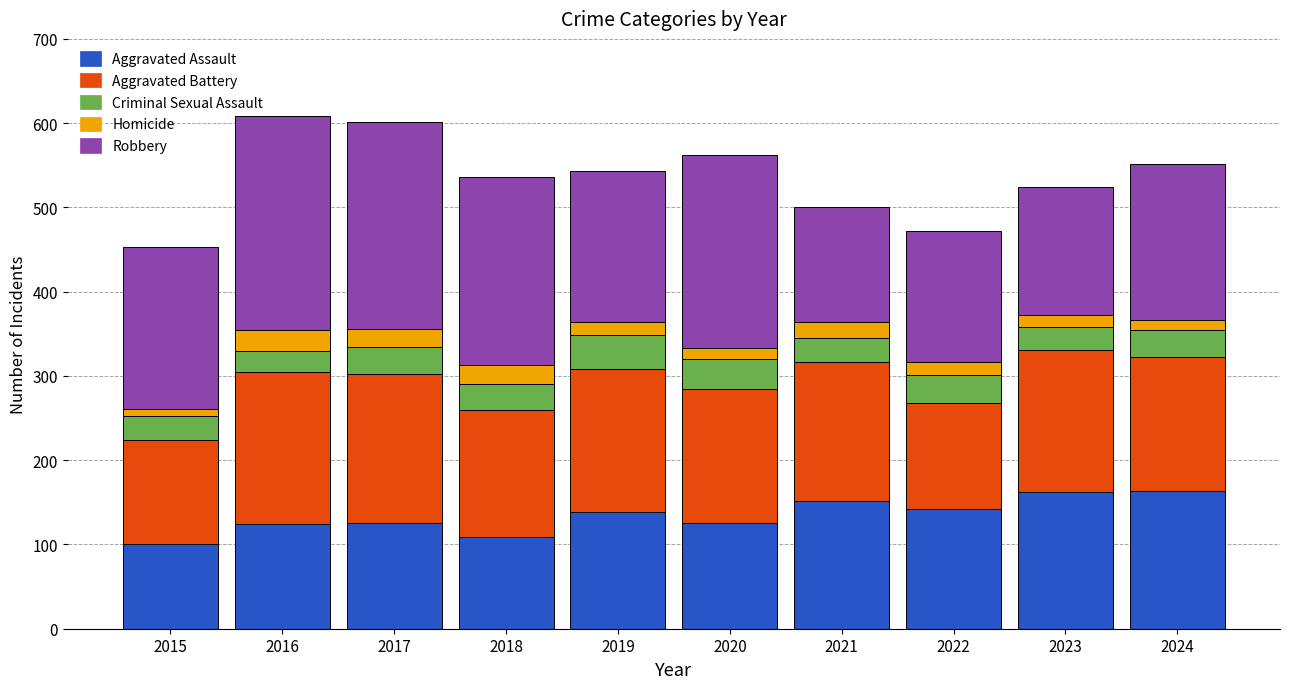

How many categories are shown in the chart?

10